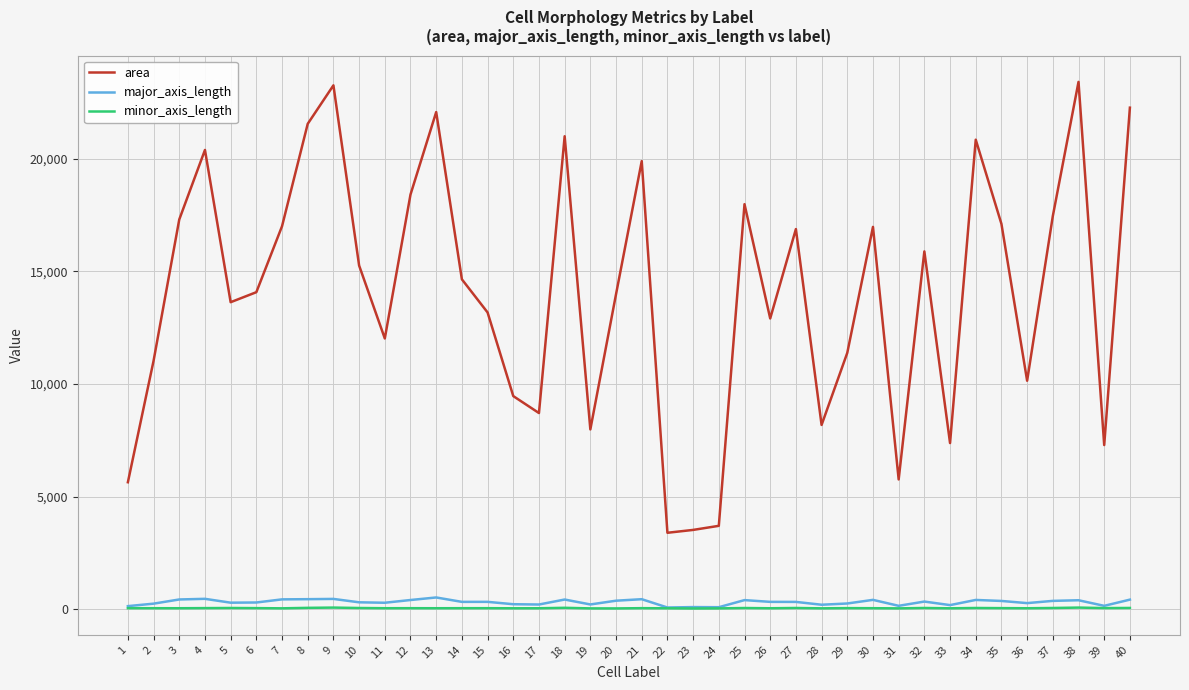

True or false: area and major_axis_length cross at least once.

False